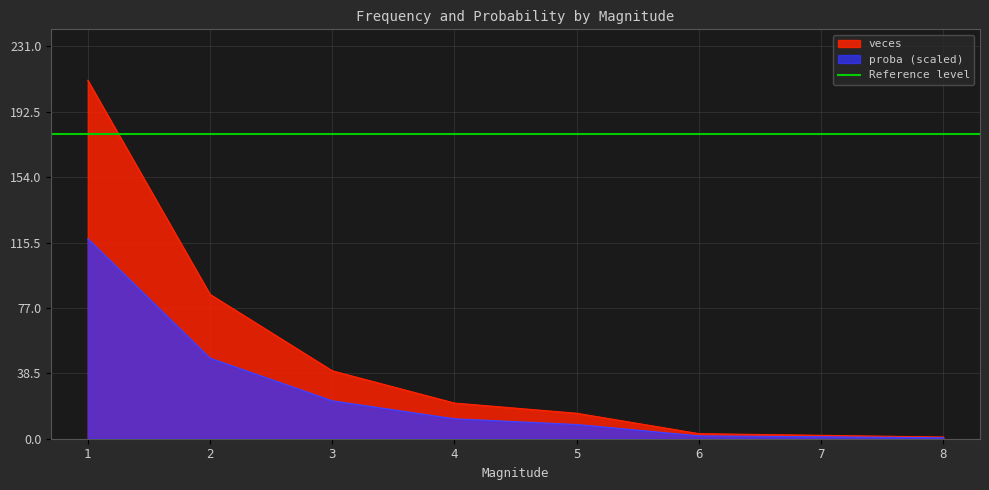

How many values in the proba_scaled series exceed 11?

4